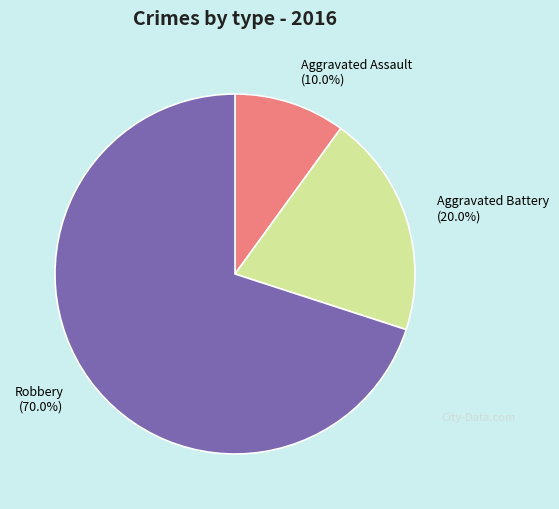

Combined, do Aggravated Battery and Robbery account for over 50%?

Yes